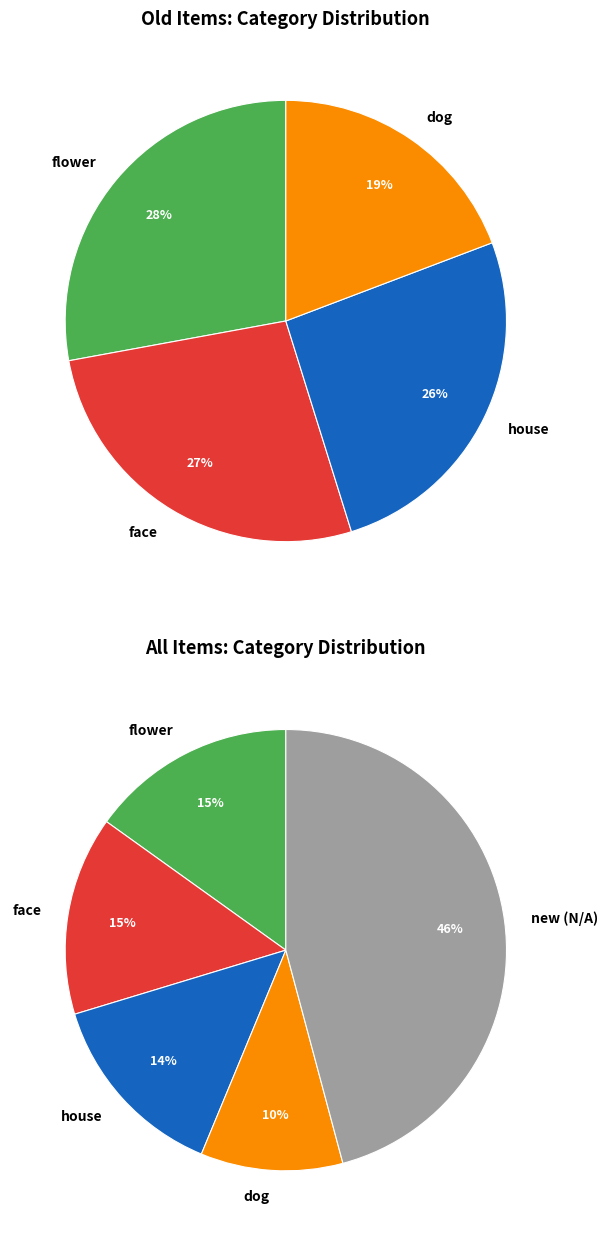

Combined, what portion of the pie is N/A (new) and flower?

60.9%